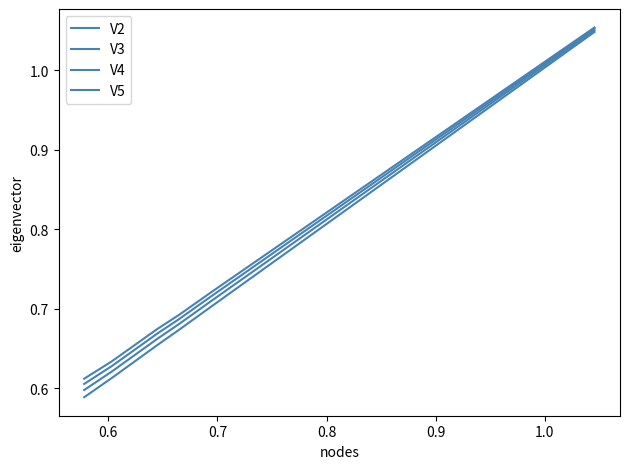

Does the chart display data point markers on the line(s)?

No